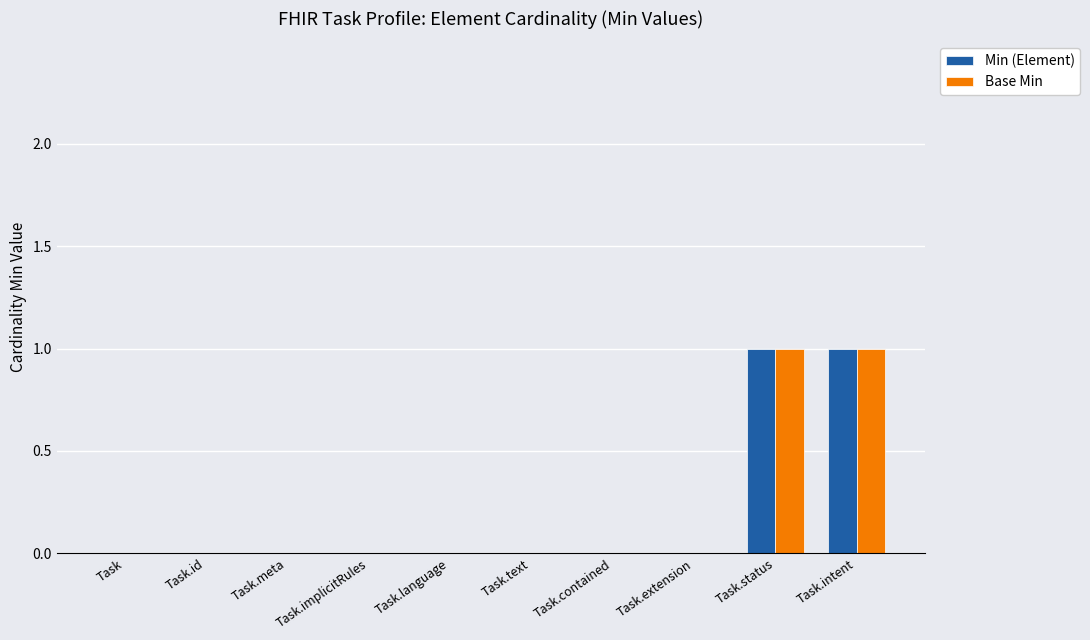

What is the highest value of the Base Min series?

1